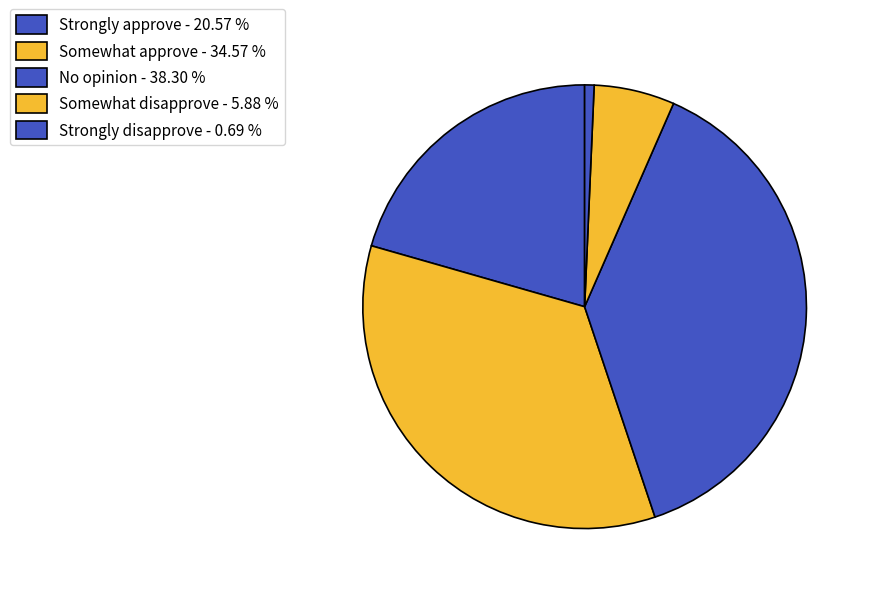

Is there any slice that represents more than half of the pie?

No